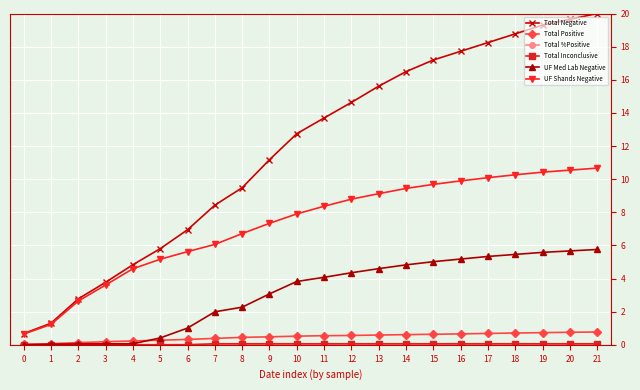

What is the difference between the UF Shands Negative values at 1 and 2?

1.4